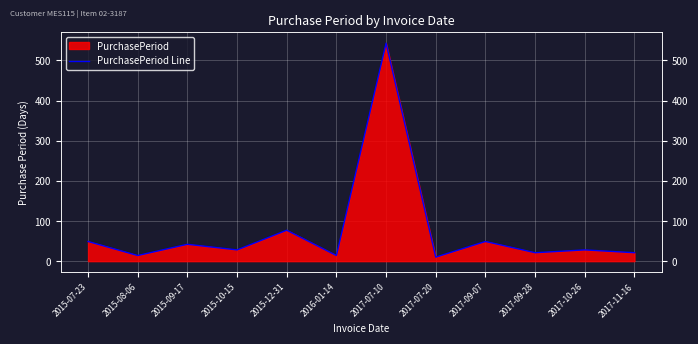

What is the value of the 3rd point from the left?

42